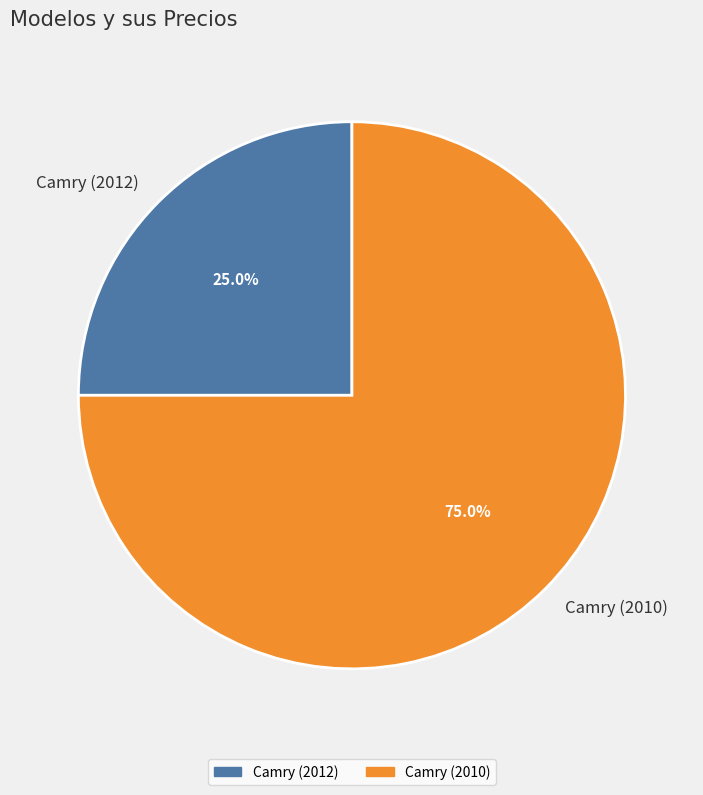

Which has a higher value, Camry (2012) or Camry (2010)?

Camry (2010)